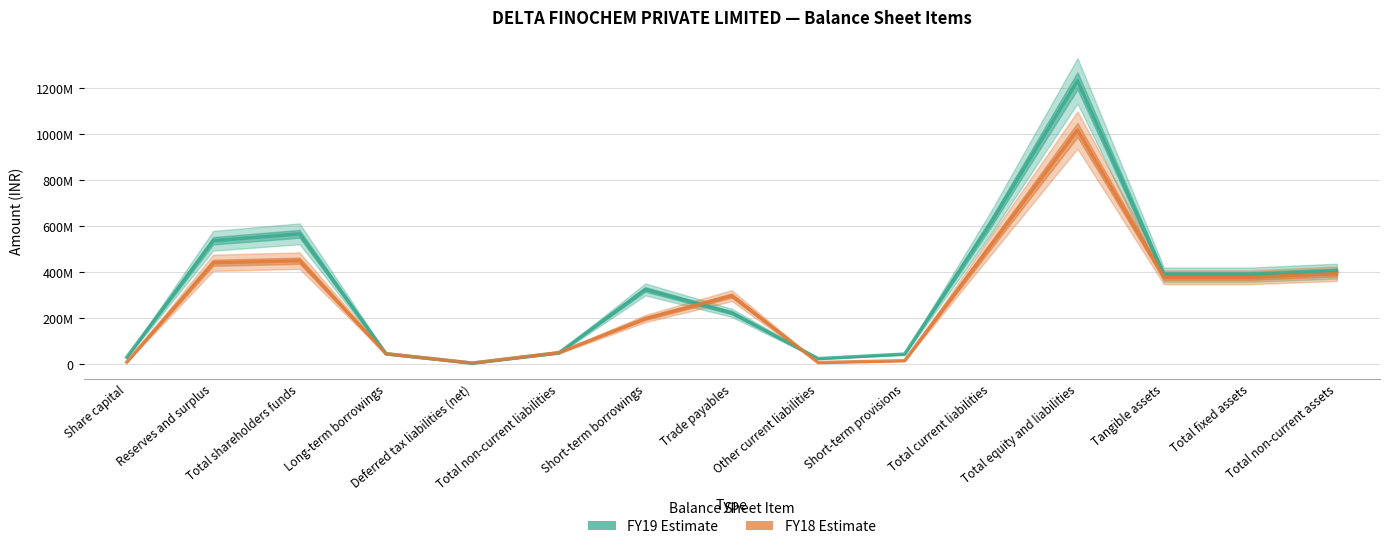

What is the minimum value for FY19?

4027171